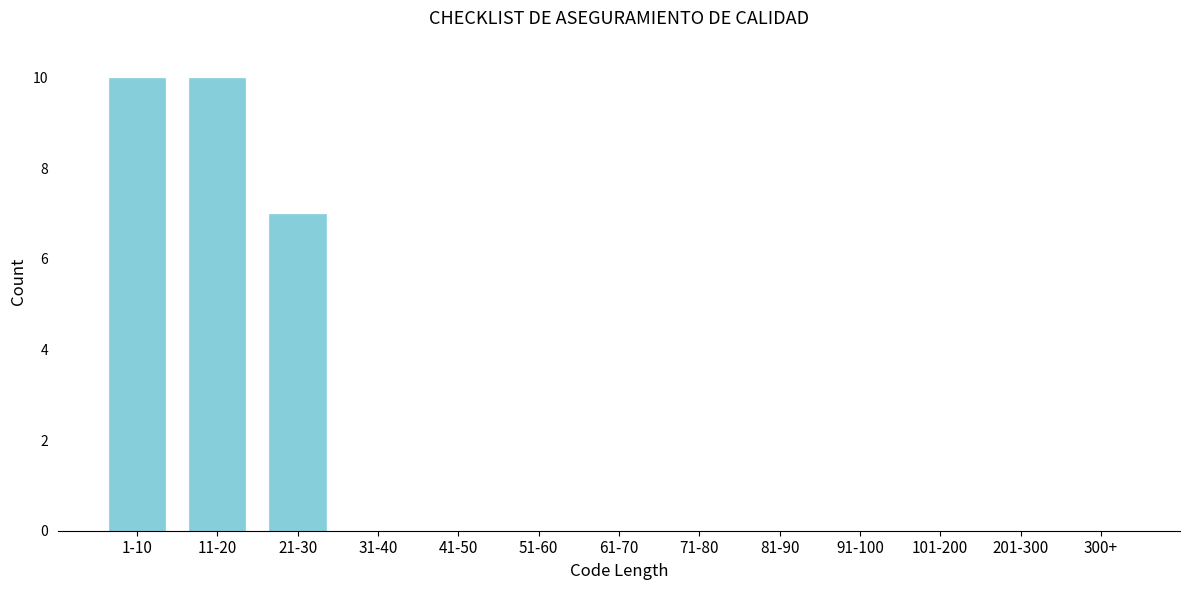

Reading left to right, what are all the values shown in this chart?

1-10=10	11-20=10	21-30=7	31-40=0	41-50=0	51-60=0	61-70=0	71-80=0	81-90=0	91-100=0	101-200=0	201-300=0	300+=0